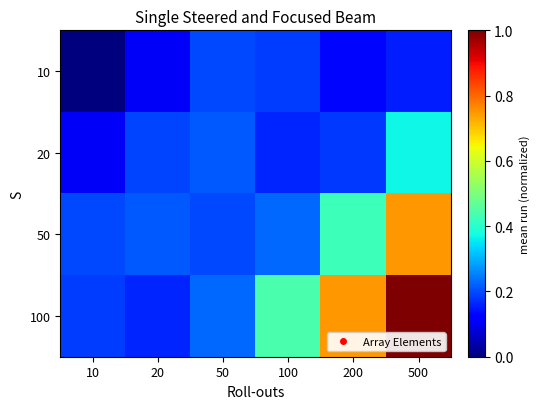

List the series in order of their peak value, lowest first.

10, 20, 50, 100